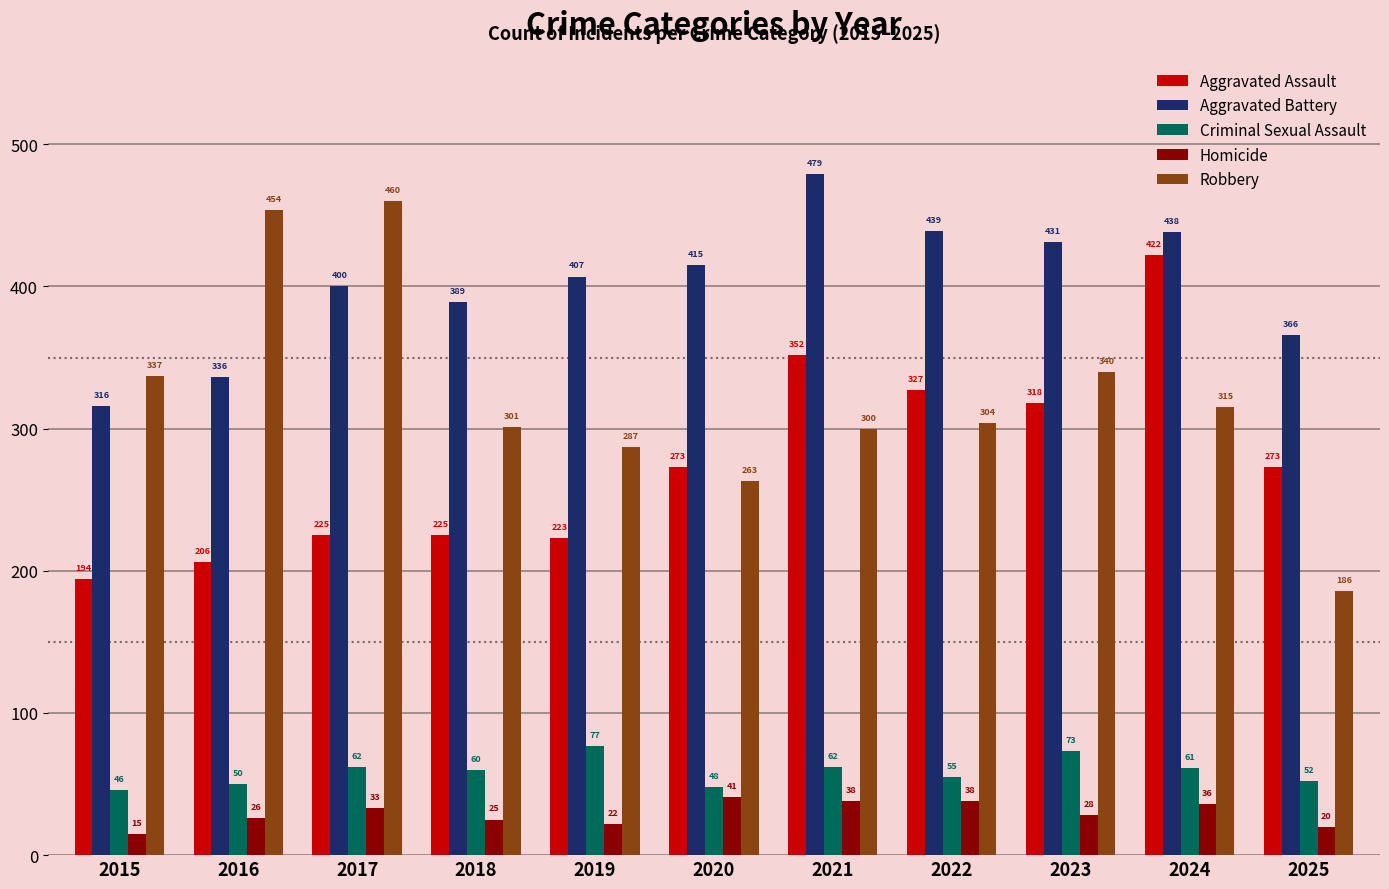

What is the spread (max minus min) of values at 2019?

385